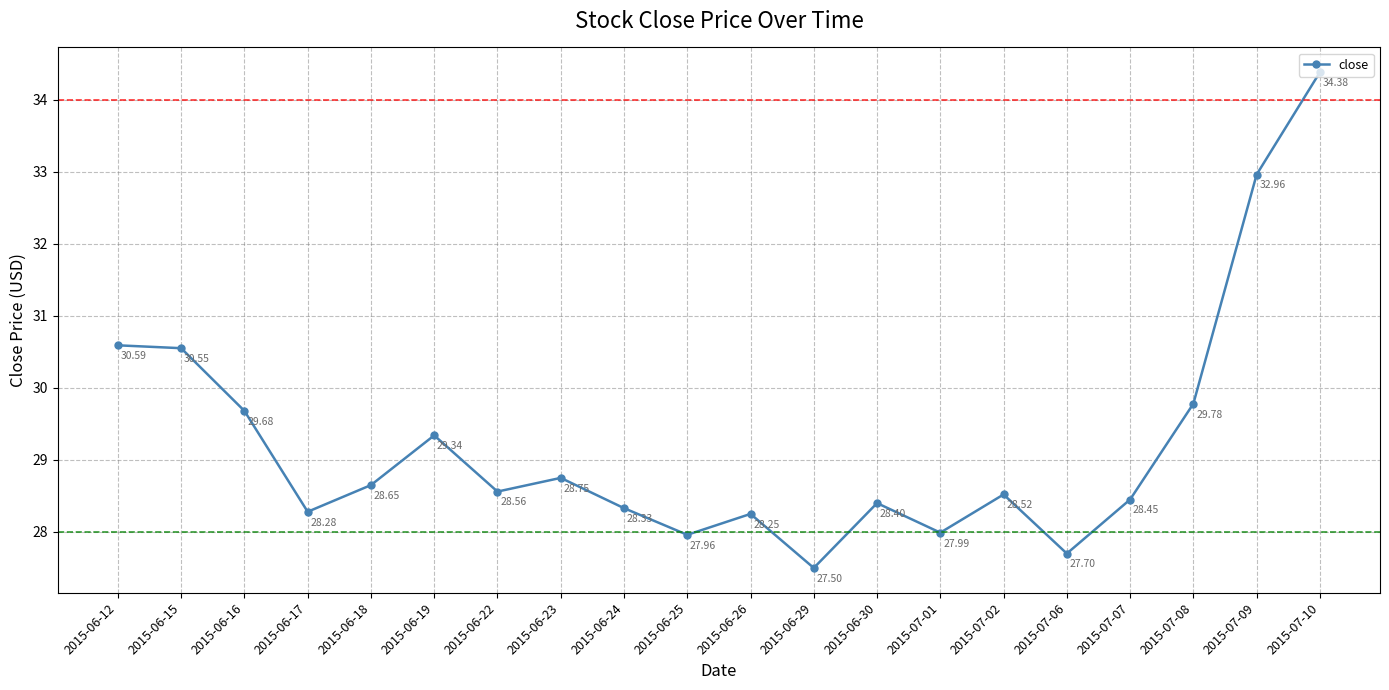

What is the minimum value shown in the chart?

27.5